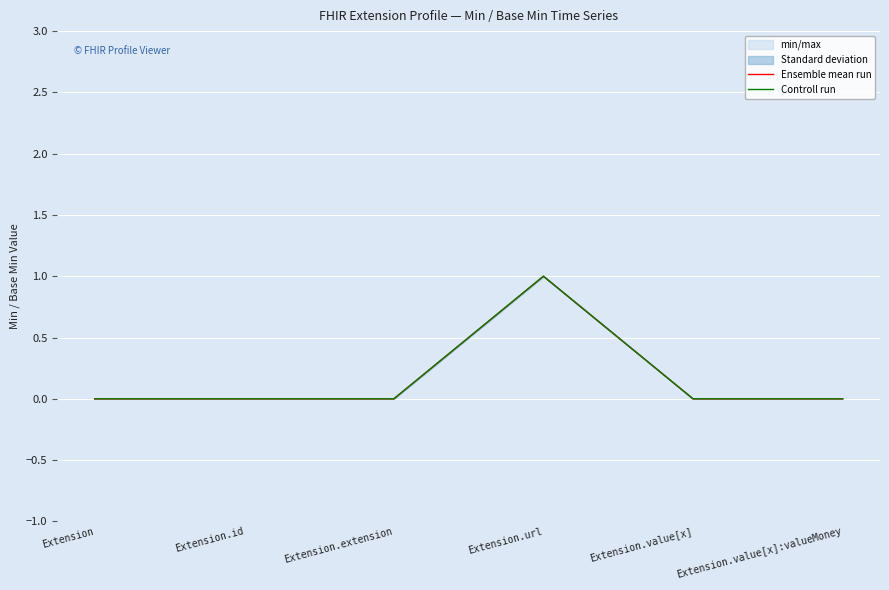

The Ensemble mean run series shows 1 at Extension.url. True or false?

True